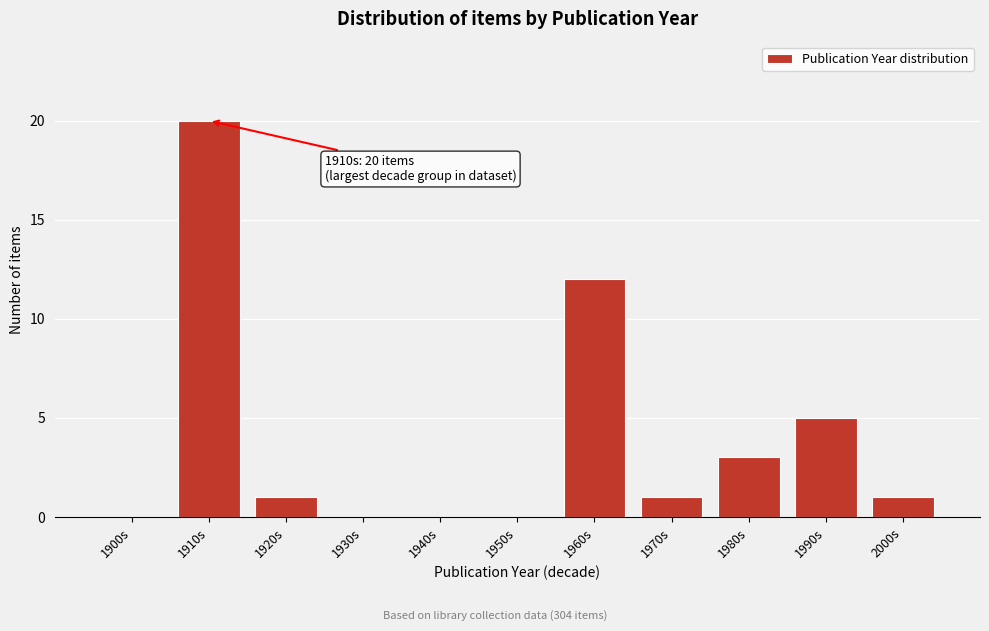

Reading left to right, extract all data points from this chart.

1900s=0	1910s=20	1920s=1	1930s=0	1940s=0	1950s=0	1960s=12	1970s=1	1980s=3	1990s=5	2000s=1